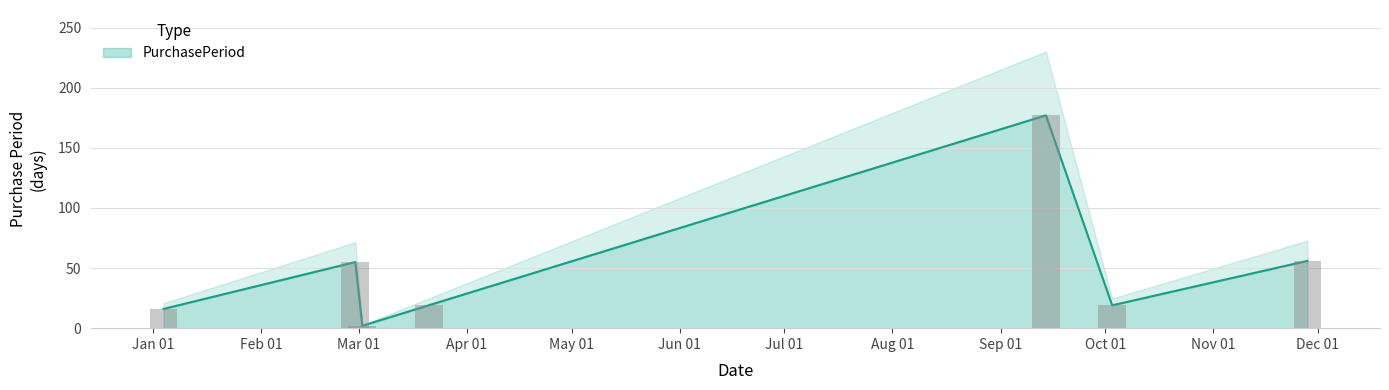

How many values are below 19?

2